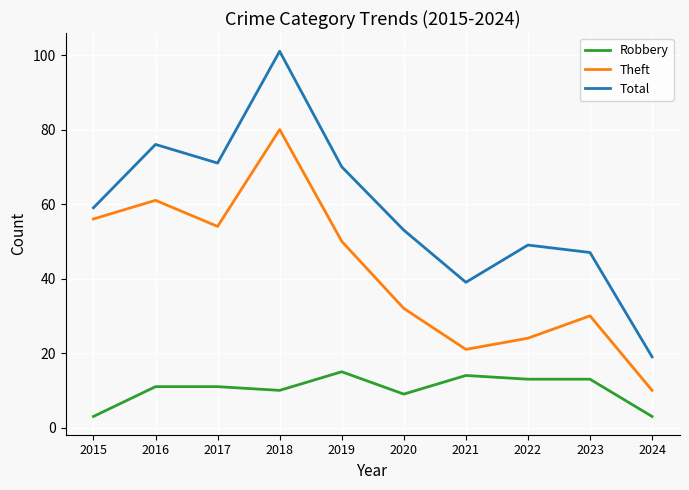

At which category is the sum across all series the highest?

2018